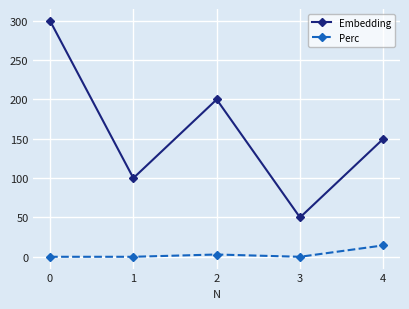

True or false: Perc and Embedding cross at least once.

False